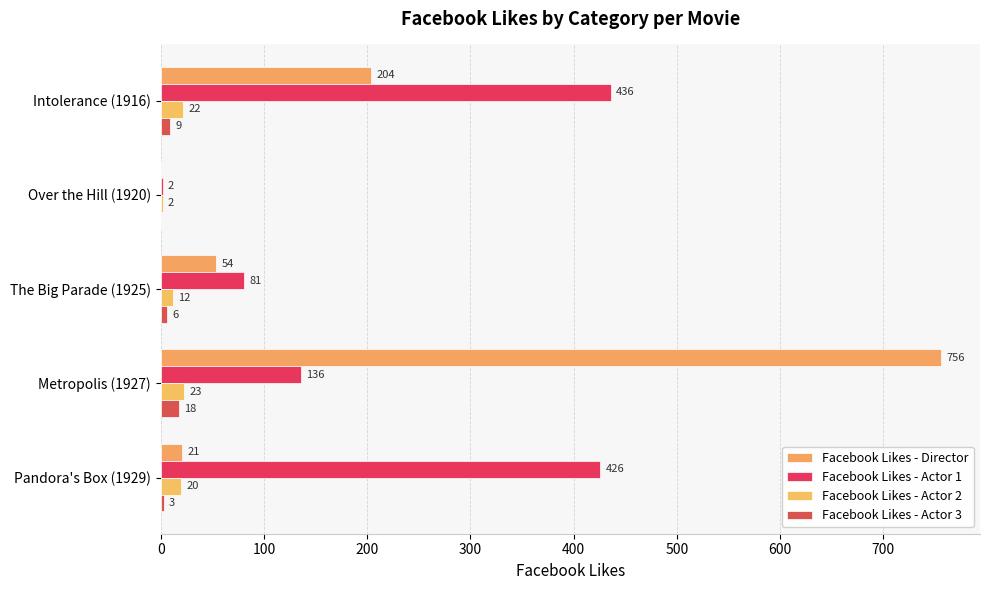

What are all the series names shown in the legend?

Facebook Likes - Director, Facebook Likes - Actor 1, Facebook Likes - Actor 2, Facebook Likes - Actor 3